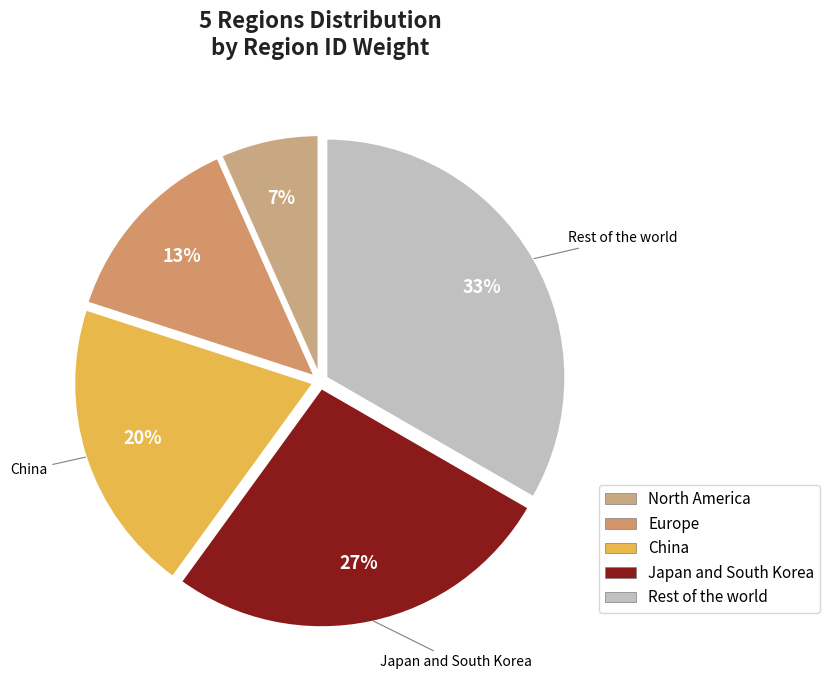

Is the sum of China and North America greater than half?

No